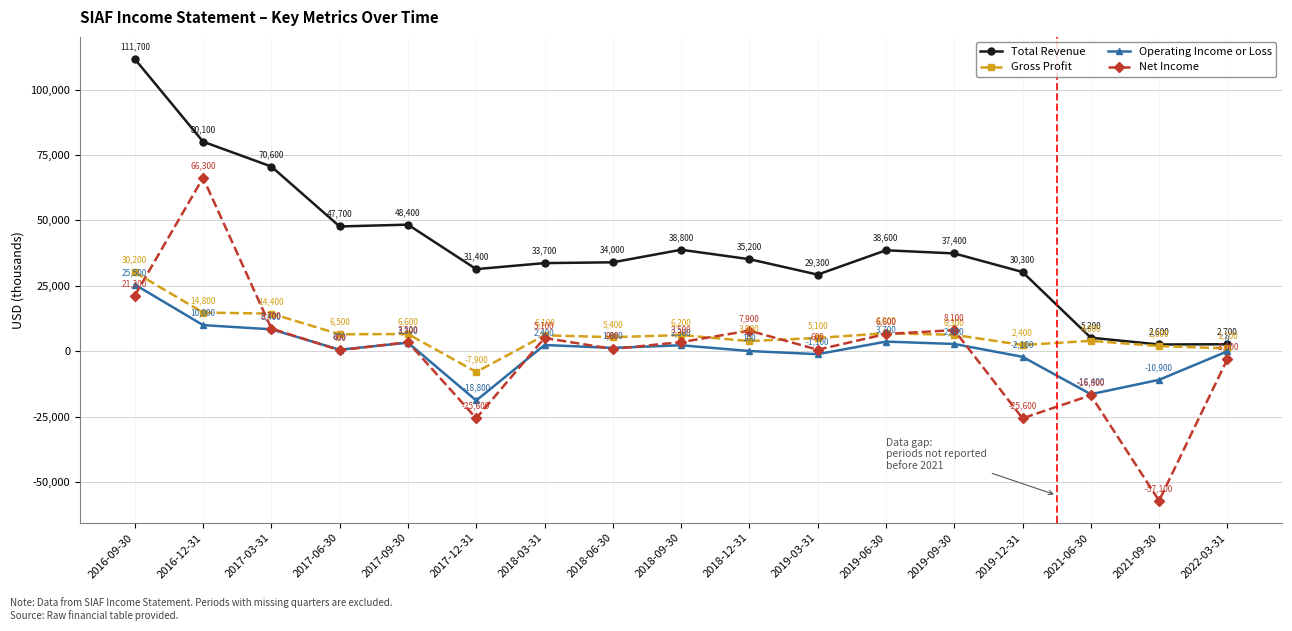

At which category does the chart reach its minimum across all series?

2021-09-30